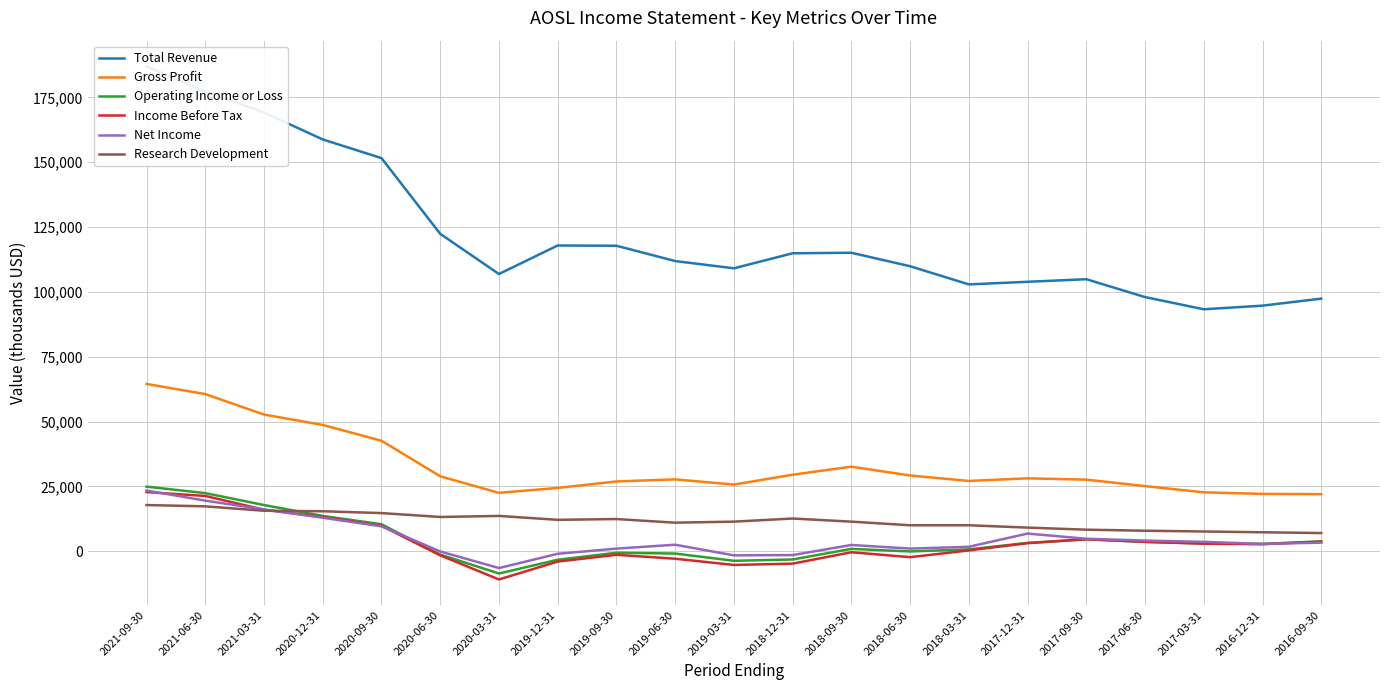

Reading right to left, transcribe all the data shown in this chart.

Total Revenue: 97400	94700	93300	98000	104900	103900	102900	109900	115100	114900	109100	111900	117800	117900	106900	122400	151600	158800	169200	177300	187000
Gross Profit: 22000	22100	22700	25100	27600	28100	27100	29200	32600	29500	25700	27700	26900	24400	22500	28900	42600	48700	52700	60600	64500
Operating Income or Loss: 3800	2800	3000	3600	4600	3200	700	-100	900	-3200	-3700	-900	-600	-3300	-8600	-1300	10400	13600	17800	22400	24900
Income Before Tax: 3700	2700	2900	3600	4600	3100	300	-2300	-400	-4800	-5300	-2900	-1400	-4000	-10900	-1600	9800	13200	16000	21300	22800
Net Income: 3300	2800	3600	4100	4800	6800	1700	1000	2400	-1500	-1600	2500	1000	-1000	-6500	-100	9600	12900	16100	19500	23400
Research Development: 7000	7300	7600	7900	8300	9100	10000	10000	11400	12600	11400	11000	12400	12100	13600	13200	14700	15400	15600	17300	17800